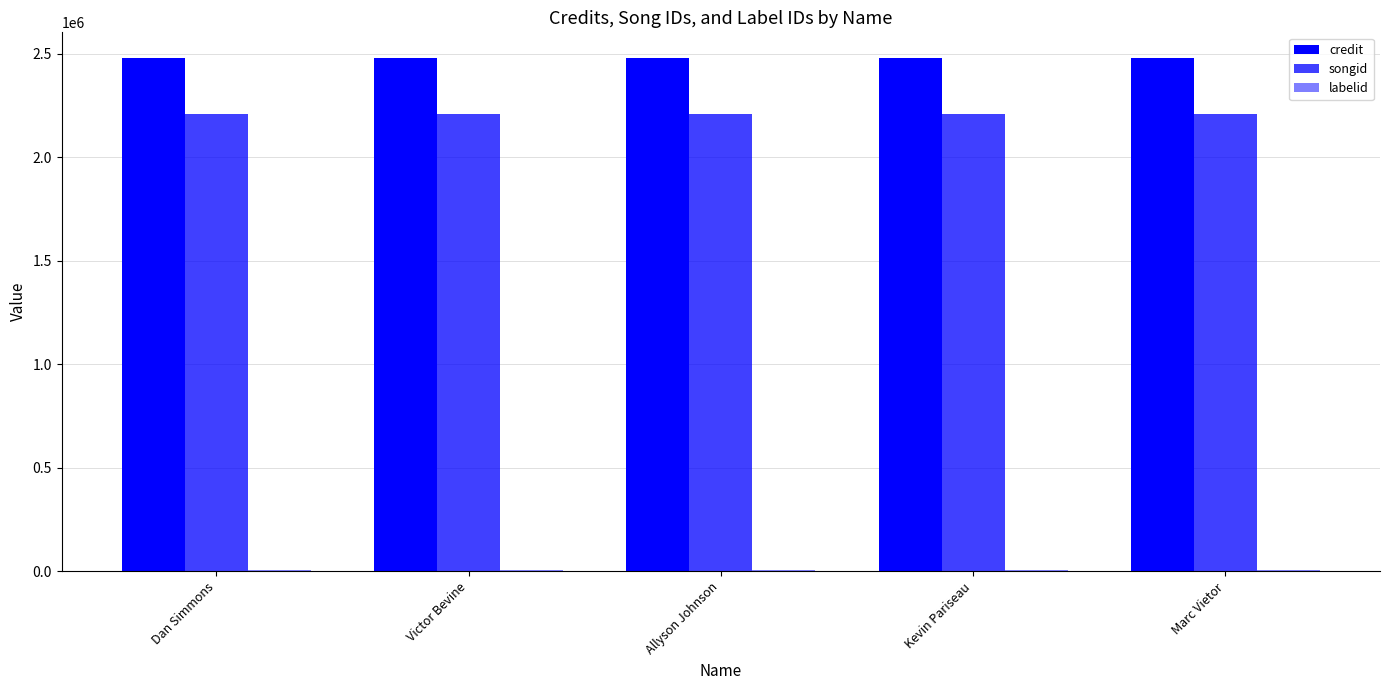

What is the label of the 5th bar from the right?

Dan Simmons